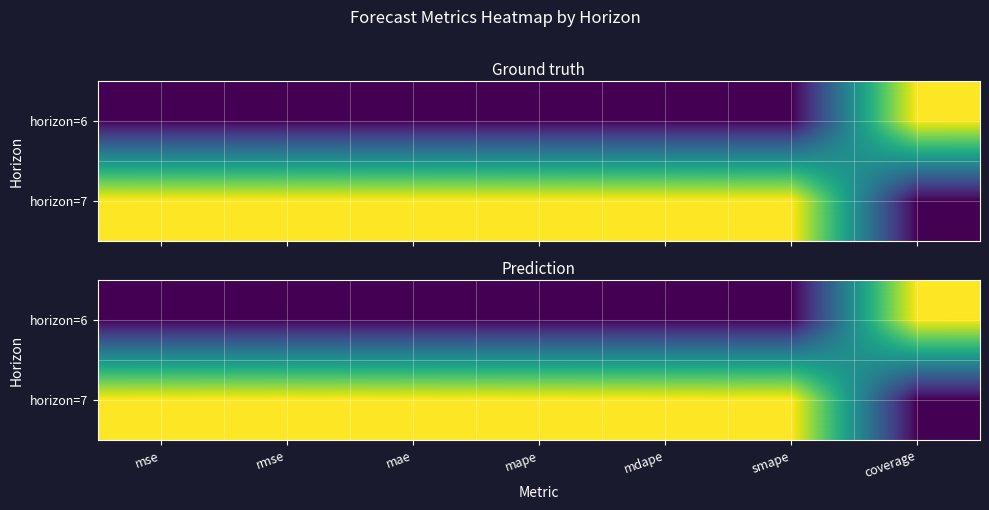

Rank the series by their average value, from highest to lowest.

horizon=7, horizon=6